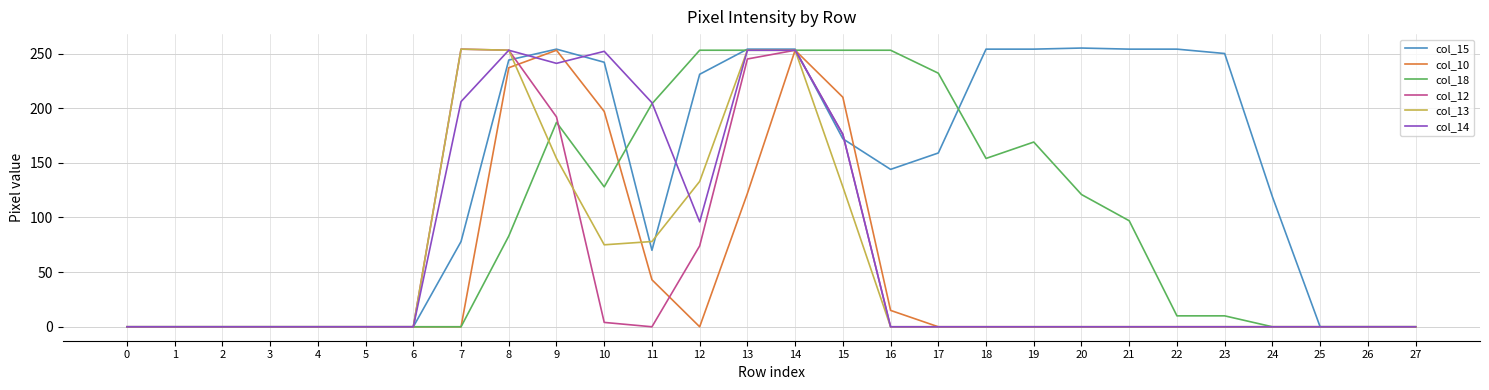

At which category is the sum across all series the highest?

14